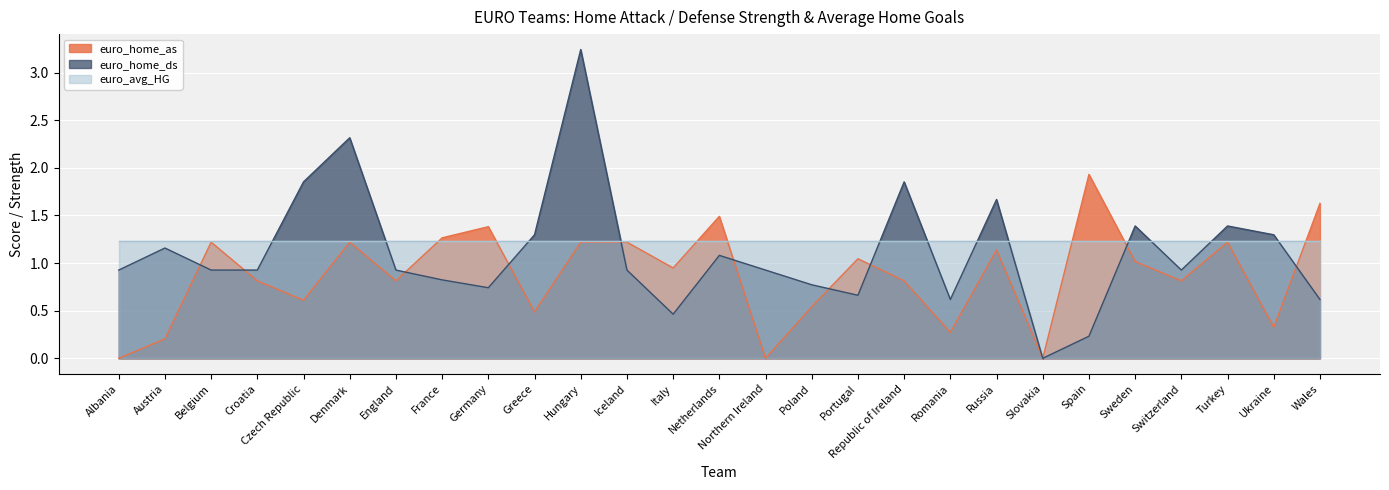

How many intersections are there between euro_home_ds and euro_avg_HG?

12